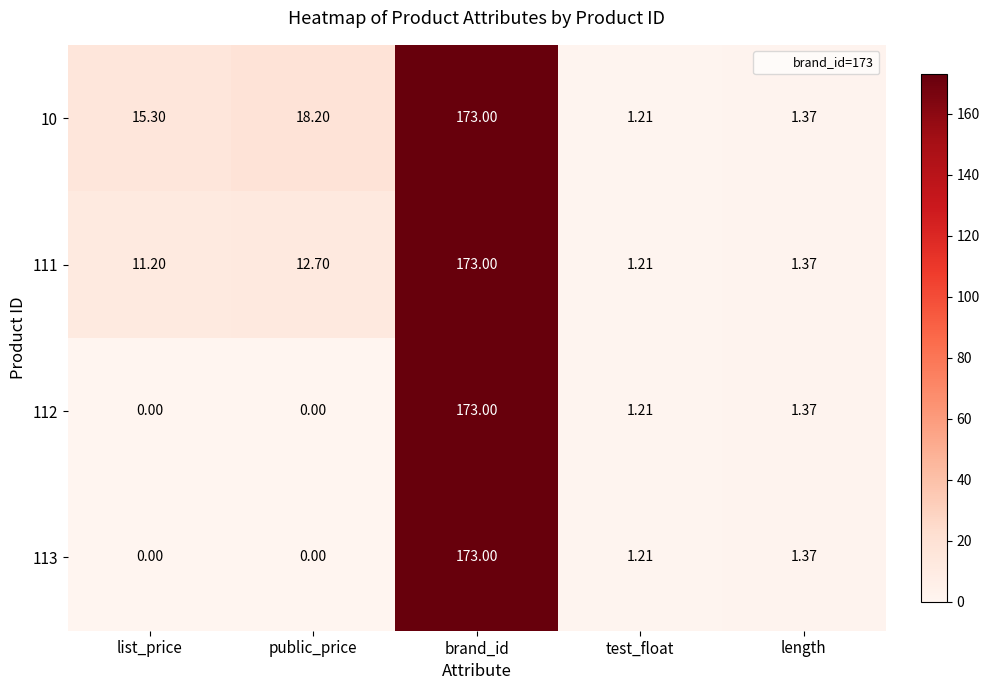

List the labels in order of 10 value, largest first.

brand_id, public_price, list_price, length, test_float